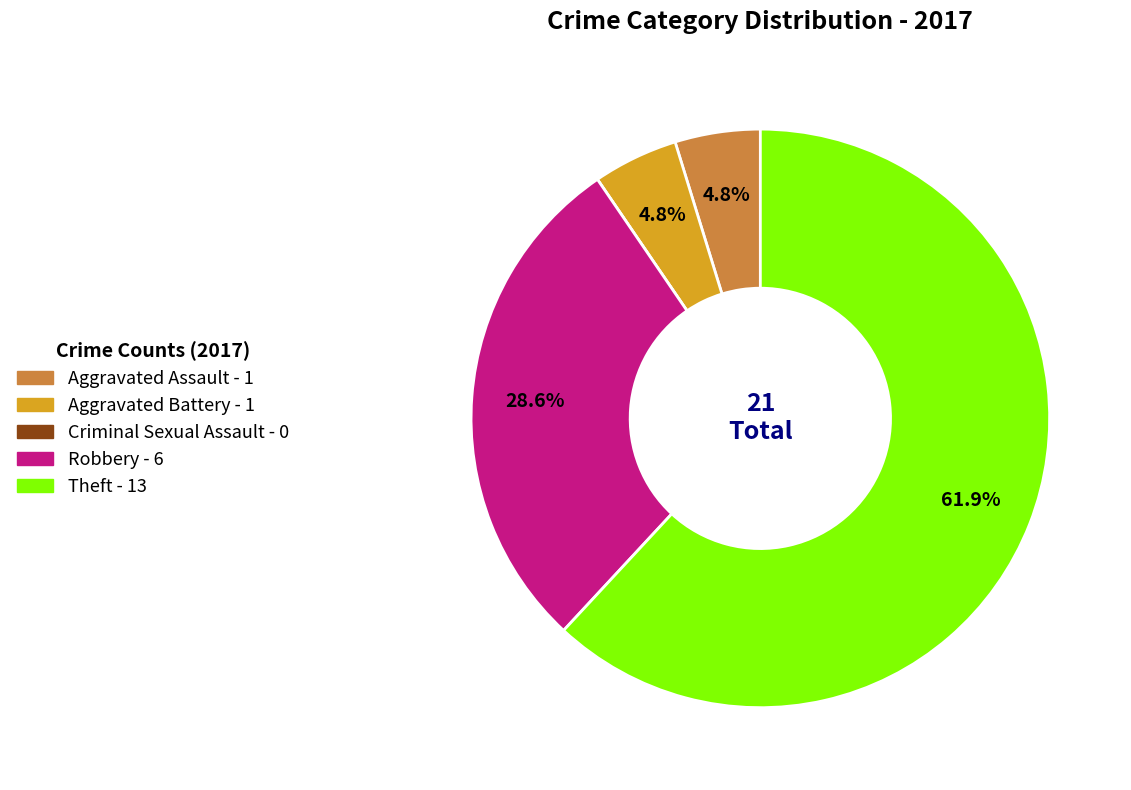

Which has a higher value, Aggravated Assault or Theft?

Theft